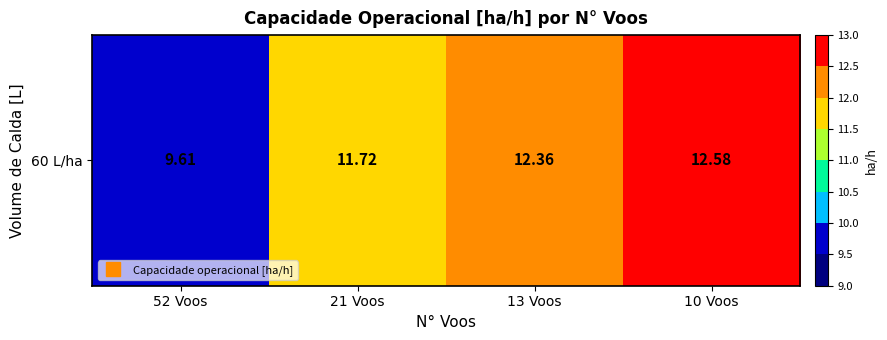

Rank the categories by value from lowest to highest.

52 Voos, 21 Voos, 13 Voos, 10 Voos